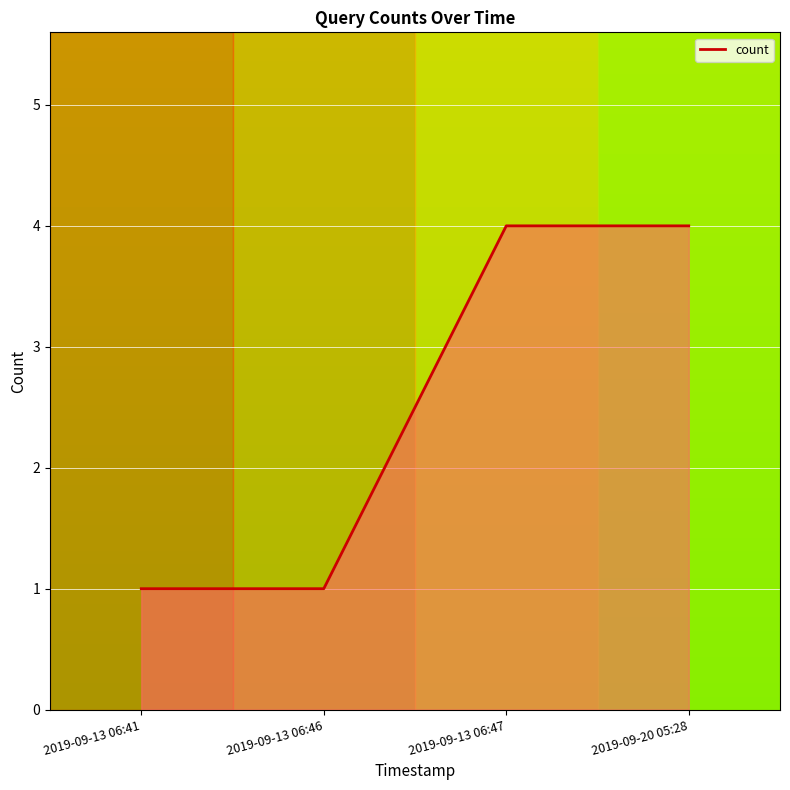

Reading right to left, extract all data points from this chart.

2019-09-20 05:28=4	2019-09-13 06:47=4	2019-09-13 06:46=1	2019-09-13 06:41=1